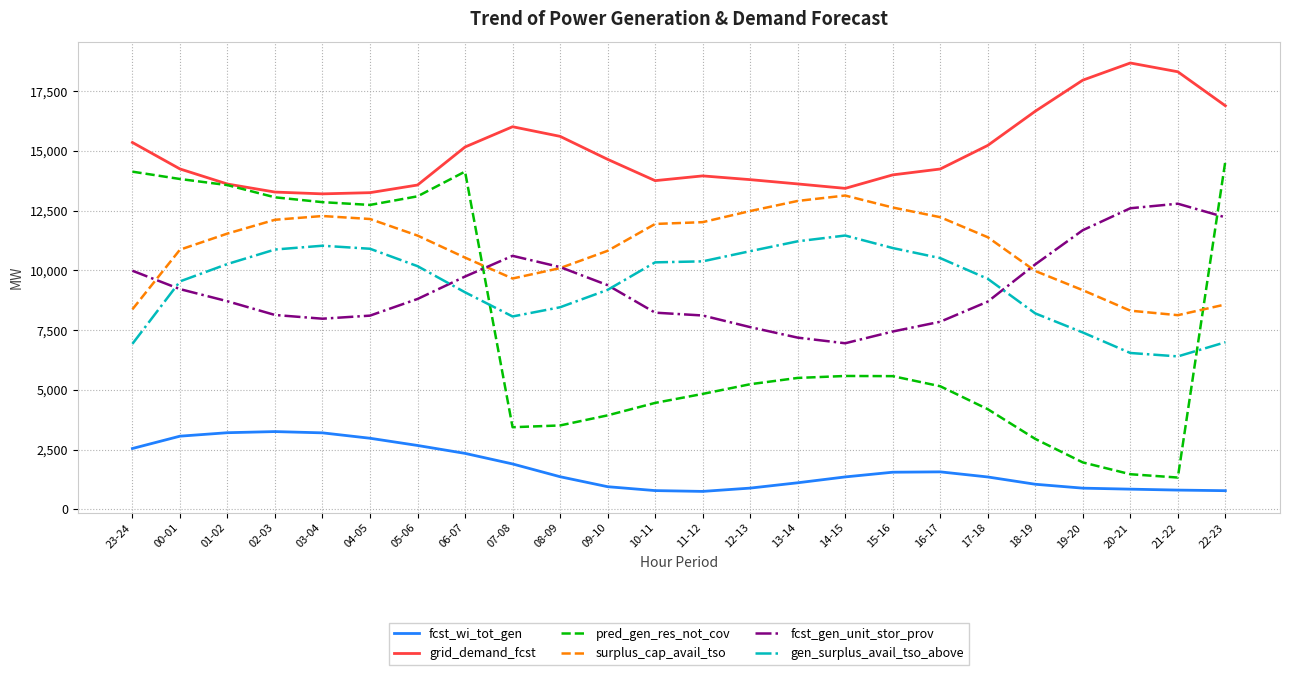

Which series ends up on top after the final intersection of surplus_cap_avail_tso and pred_gen_res_not_cov?

pred_gen_res_not_cov